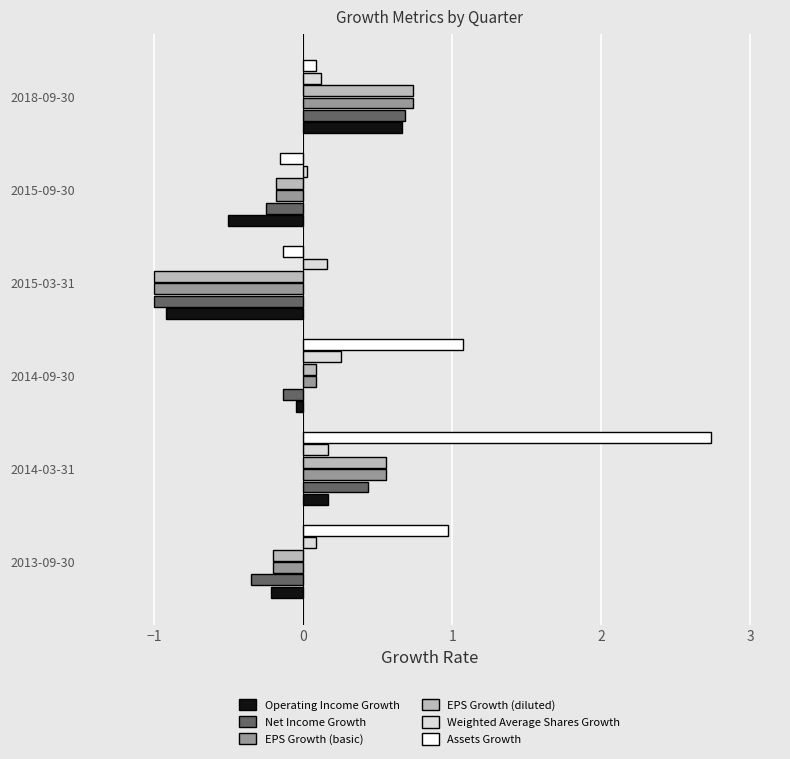

Is it true that Weighted Average Shares Growth equals 0.0 at 2014-03-31?

False